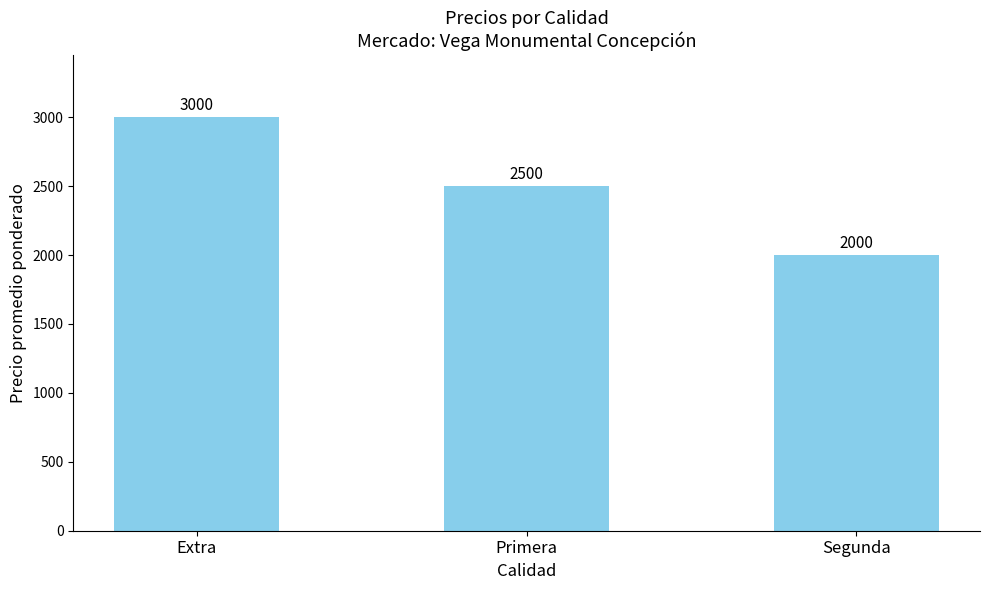

True or false: the data shows 890 at Primera.

False